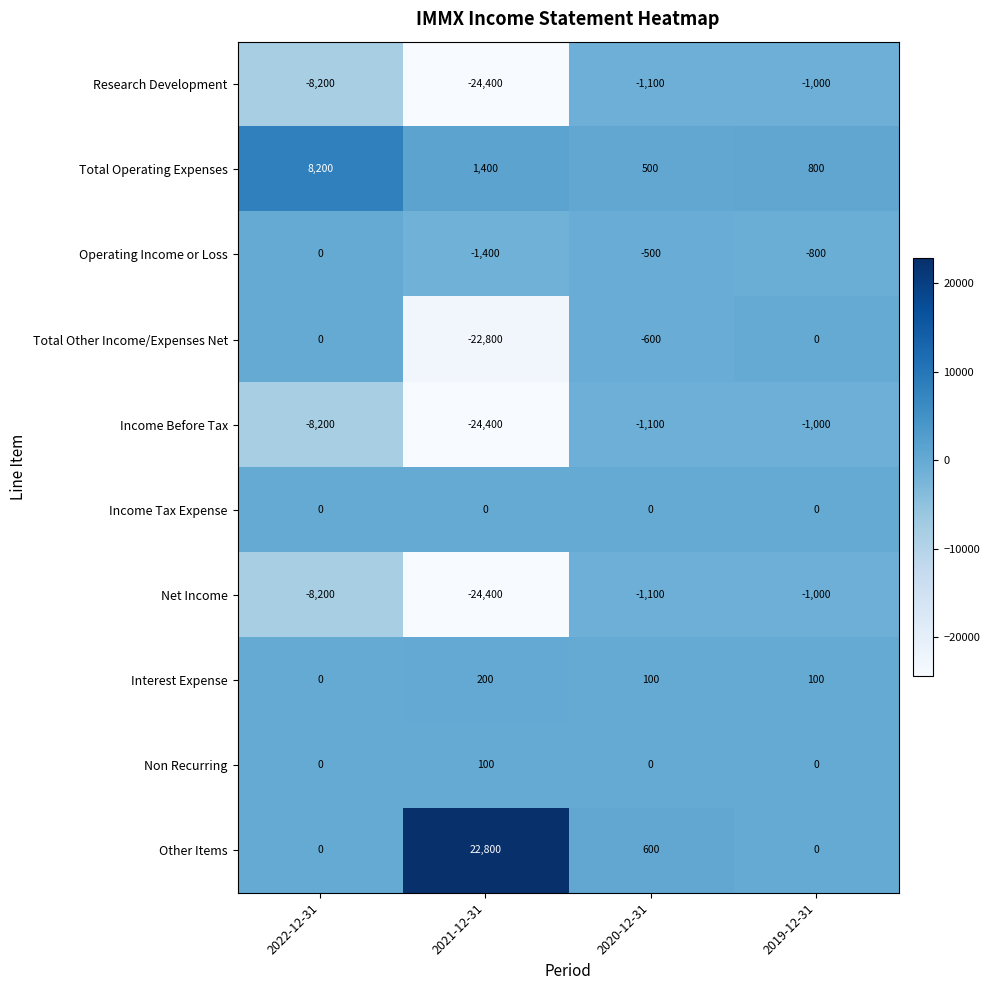

At which category does the chart reach its peak across all series?

2021-12-31